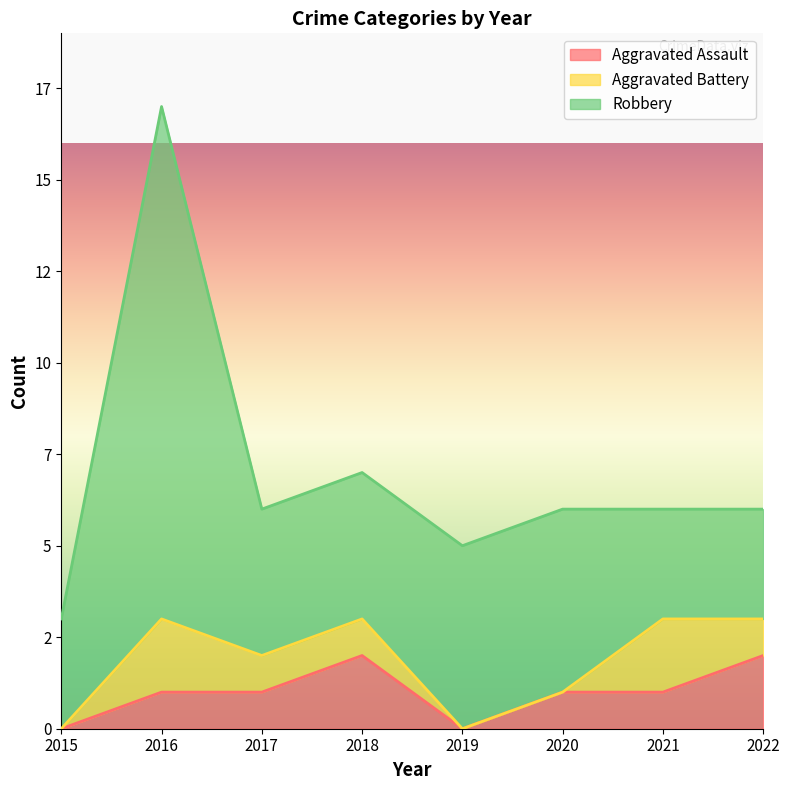

True or false: Aggravated Assault has more than 0 points higher than both neighbors.

True